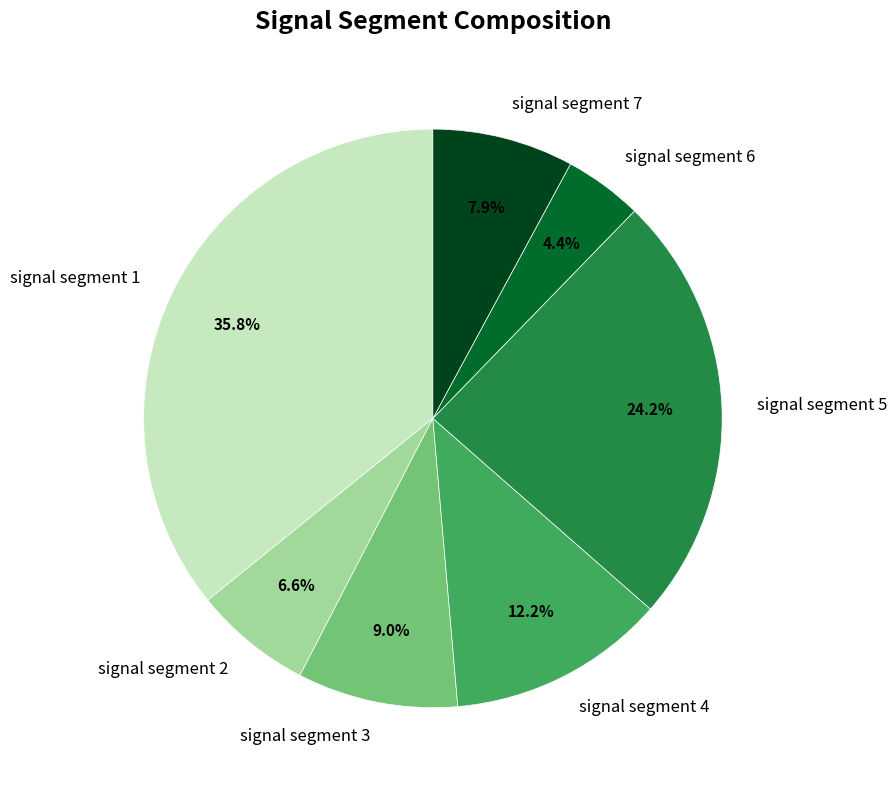

Which has a higher value, signal segment 6 or signal segment 3?

signal segment 3